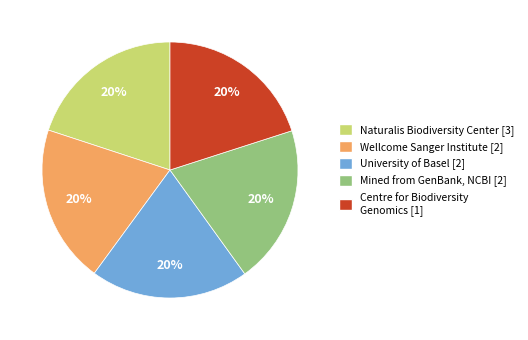

True or false: University of Basel [2] accounts for 5% of the total.

False